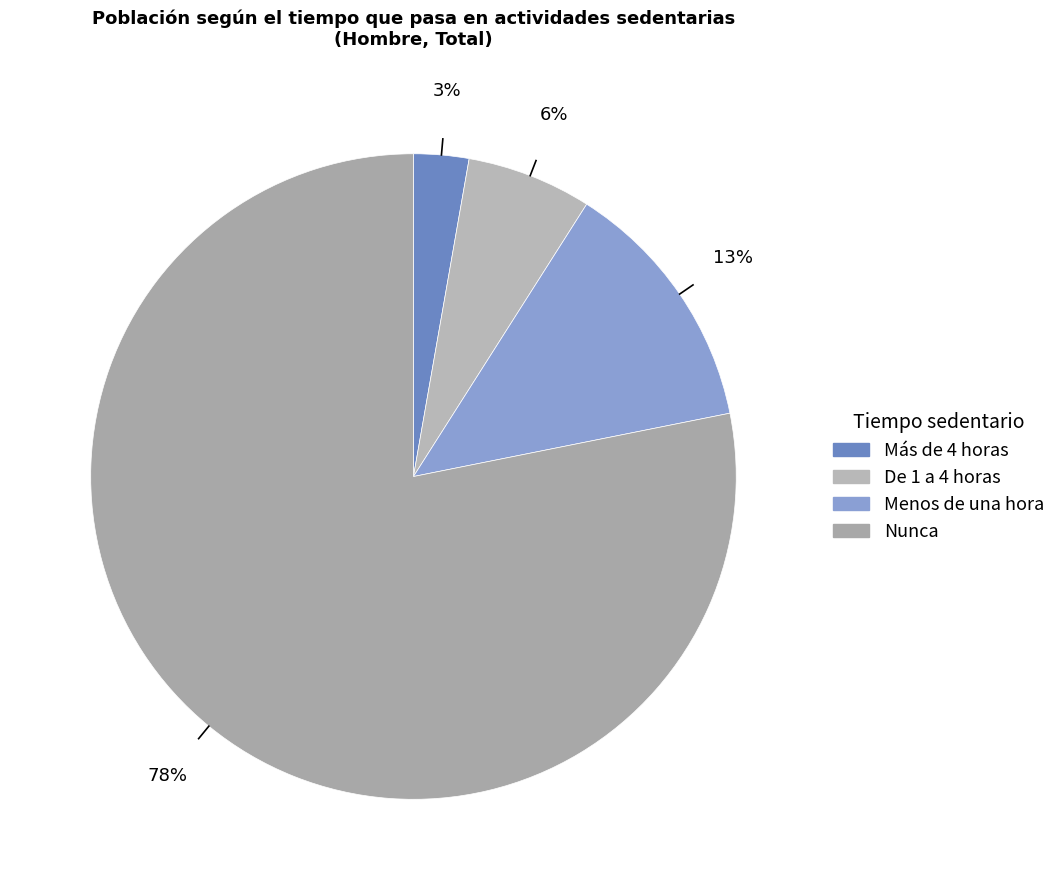

Is it true that Menos de una hora is 4% of the pie?

False